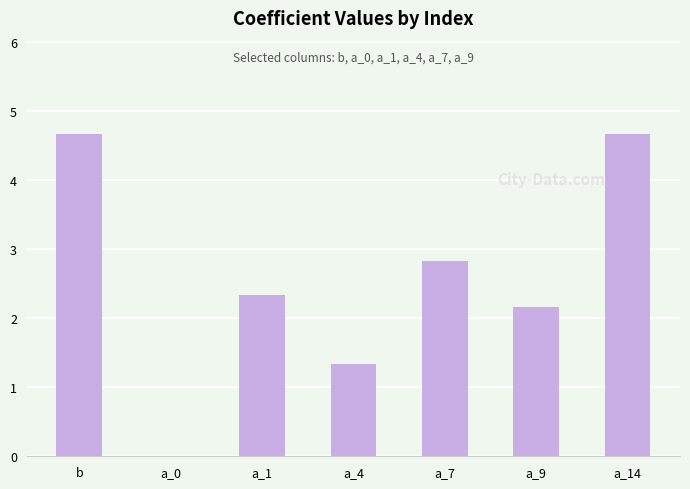

What is the sum of all values?

18.0